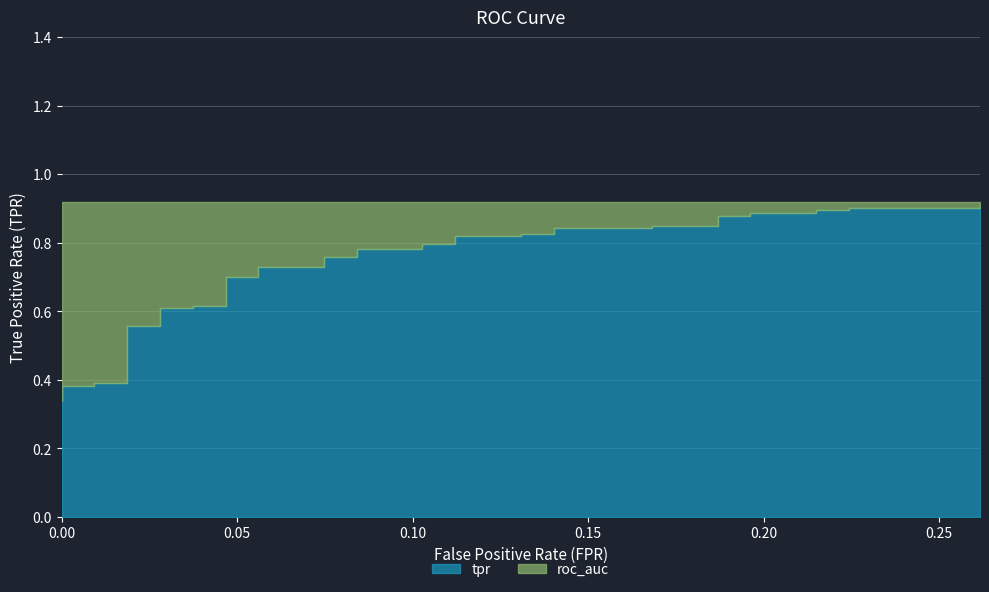

Reading left to right, list all the values displayed in this chart.

tpr: 0.3	0.4	0.4	0.4	0.4	0.4	0.4	0.6	0.6	0.6	0.6	0.6	0.6	0.7	0.7	0.7	0.7	0.8	0.8	0.8	0.8	0.8	0.8	0.8	0.8	0.8	0.8	0.8	0.8	0.8	0.8	0.9	0.9	0.9	0.9	0.9	0.9	0.9	0.9	0.9
roc_auc: 0.9	0.9	0.9	0.9	0.9	0.9	0.9	0.9	0.9	0.9	0.9	0.9	0.9	0.9	0.9	0.9	0.9	0.9	0.9	0.9	0.9	0.9	0.9	0.9	0.9	0.9	0.9	0.9	0.9	0.9	0.9	0.9	0.9	0.9	0.9	0.9	0.9	0.9	0.9	0.9